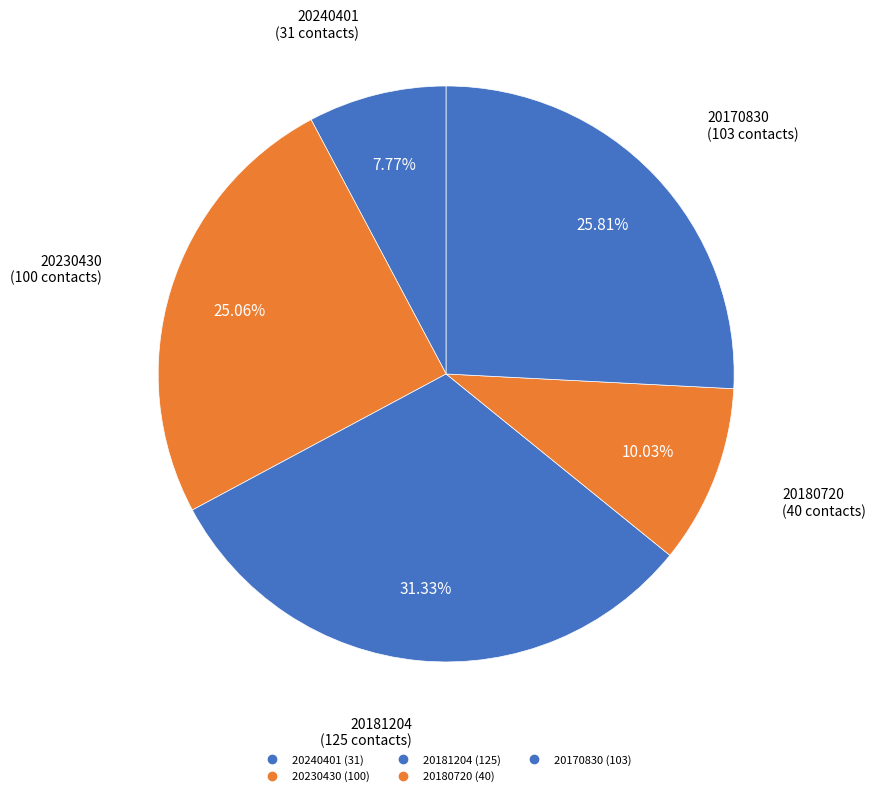

To the nearest percent, what is the difference between the 20181204 and 20240401 slice percentages?

24%